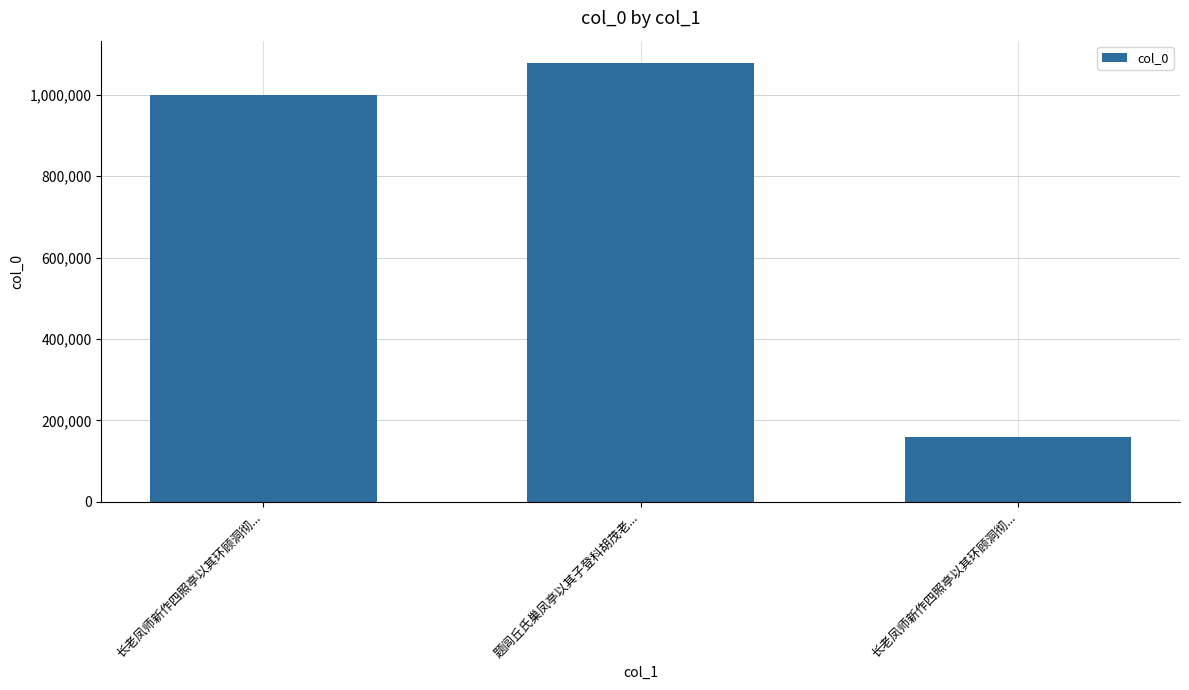

What is the label of the 3rd bar from the right?

长老凤师新作四照亭以其环顾洞彻...